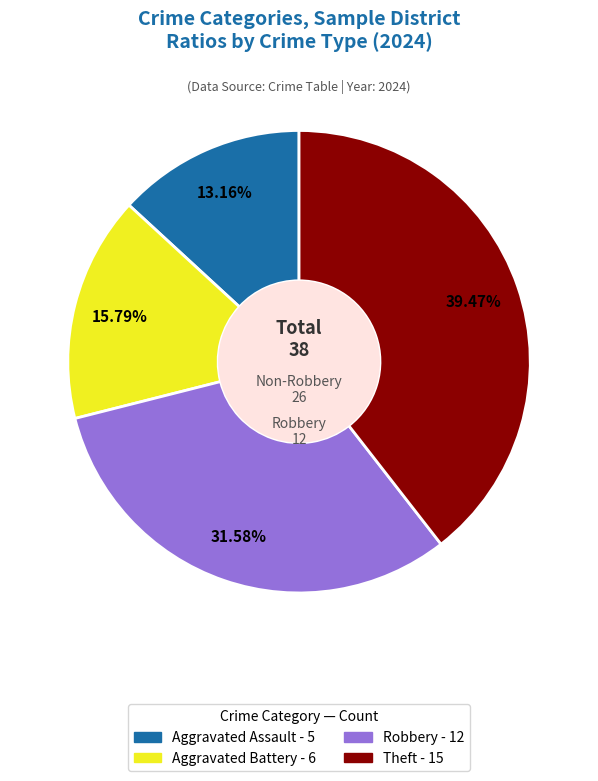

Is there any slice that represents more than half of the pie?

No